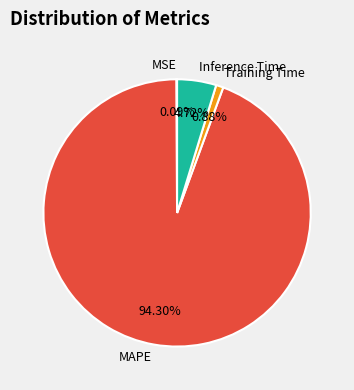

True or false: Inference Time accounts for 5% of the total.

True